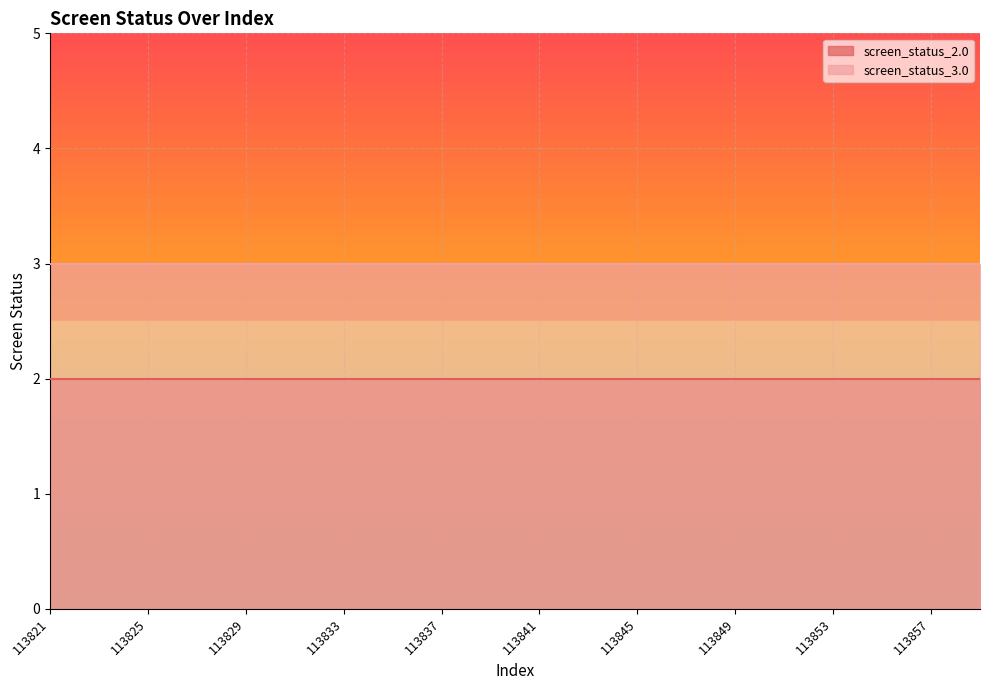

The value of screen_status_2.0 at 113821 is 2. True or false?

True